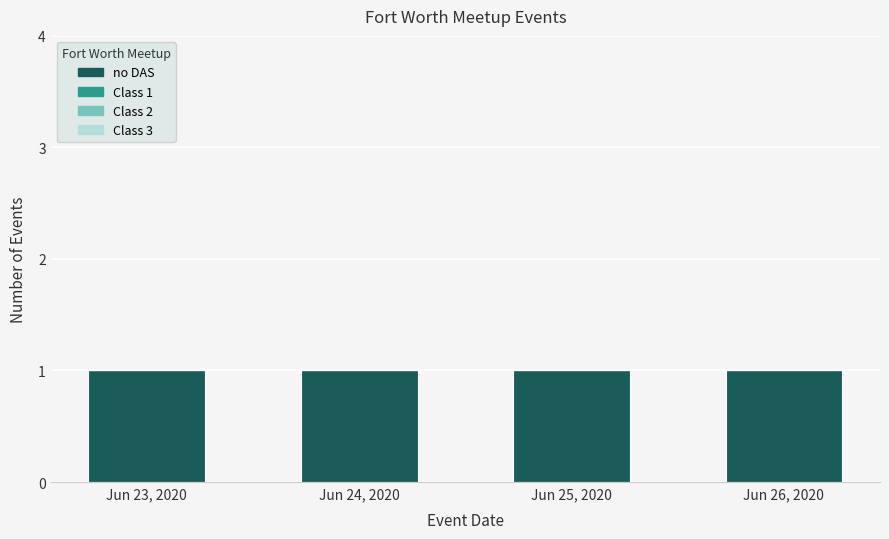

What are all the series names shown in the legend?

no DAS, Class 1, Class 2, Class 3